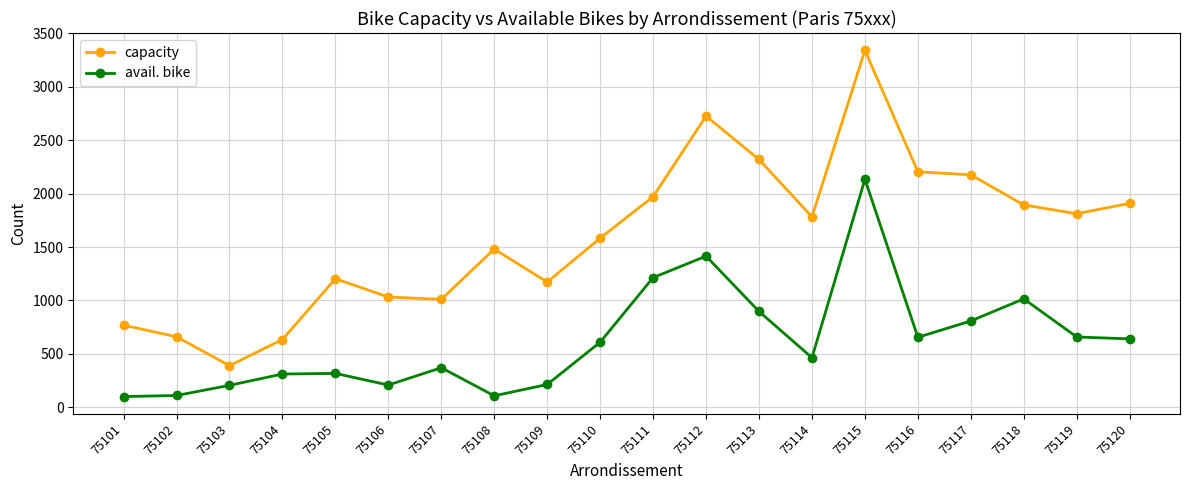

Which series has the widest spread of values?

capacity